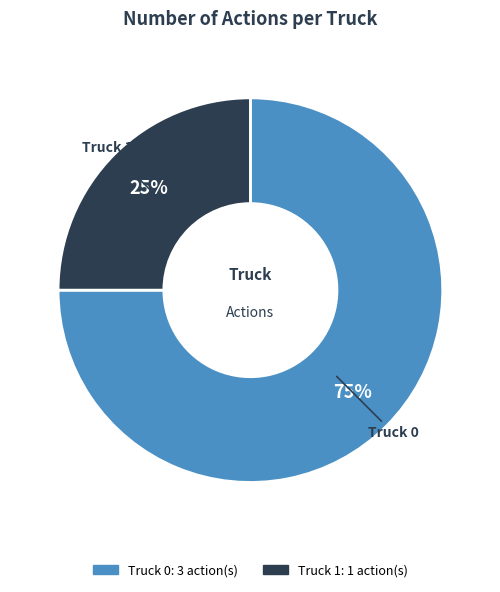

What is the smallest slice in the pie chart?

Truck 1